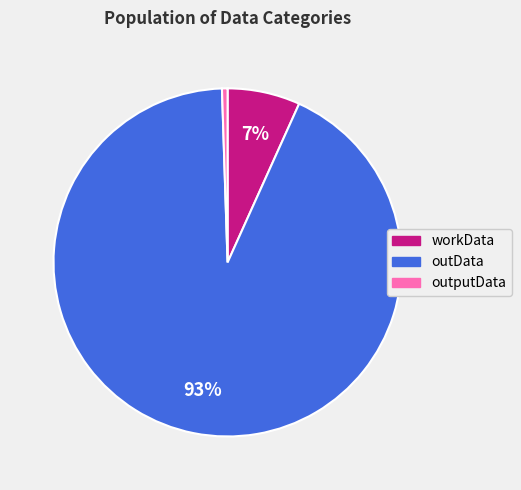

To the nearest percent, what portion does workData represent?

7%